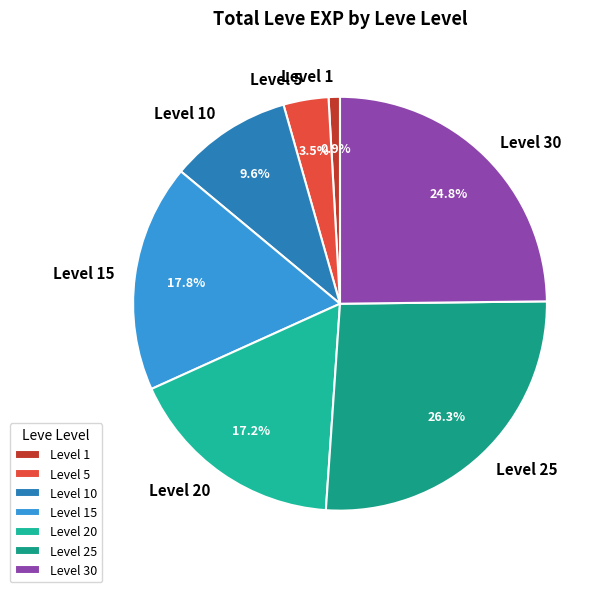

Does any single category account for the majority?

No